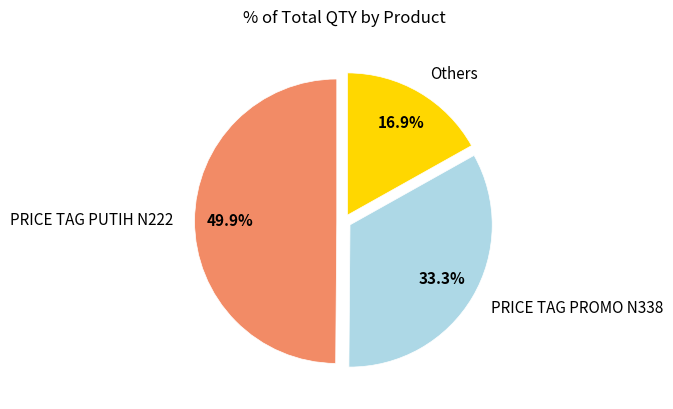

Is the sum of PRICE TAG PUTIH N222 and PRICE TAG PROMO N338 greater than half?

Yes